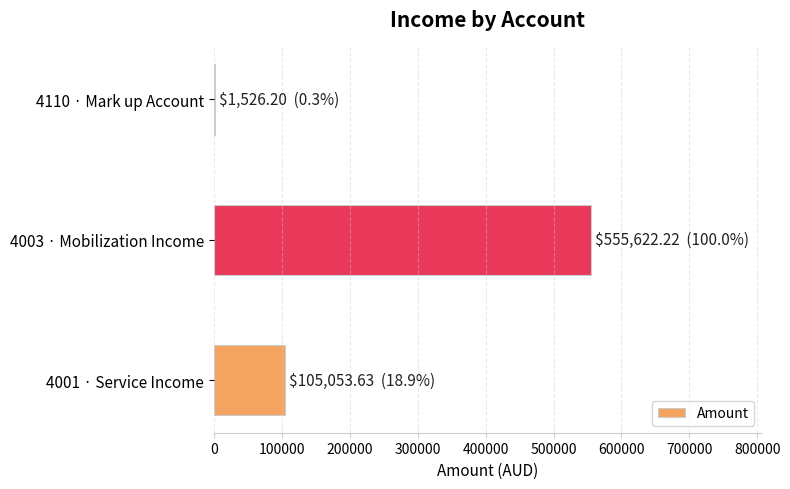

Which category has the highest value across all series?

4003 · Mobilization Income